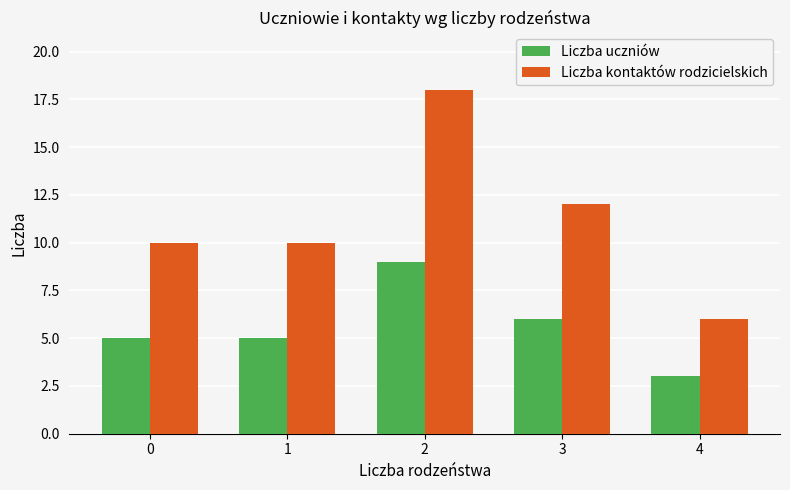

At which category does the chart reach its minimum across all series?

4